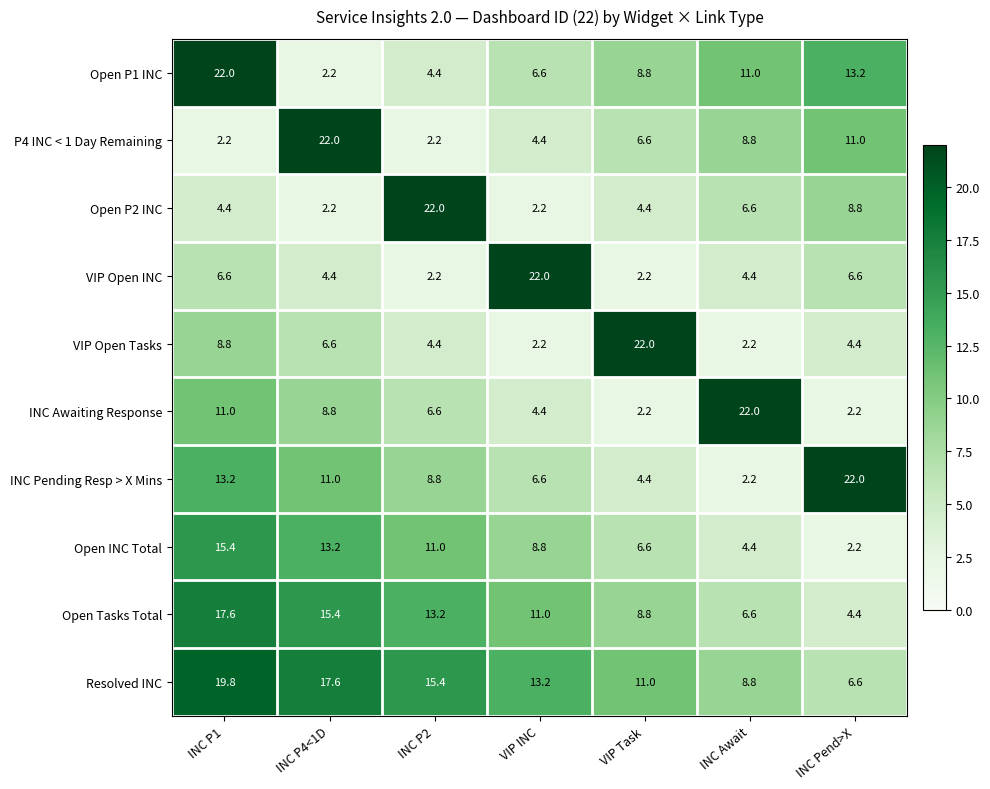

At how many categories does at least one series exceed 13?

7